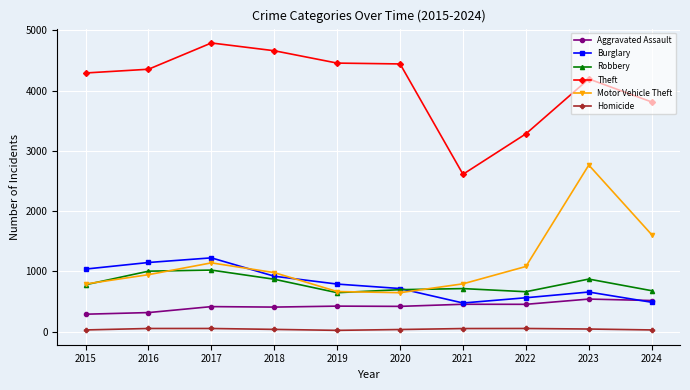

At how many categories does at least one series exceed 120?

10